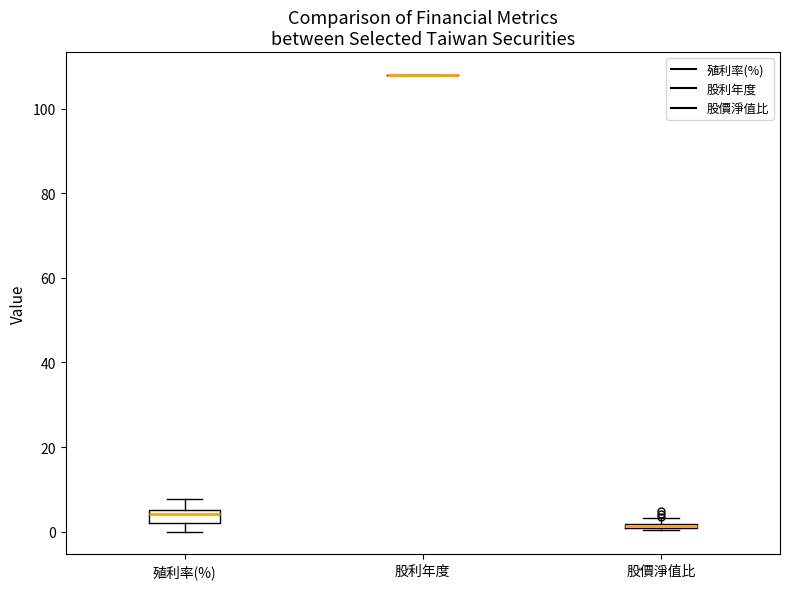

Comparing the boxes themselves (not the whiskers), which one is the tallest?

殖利率(%)